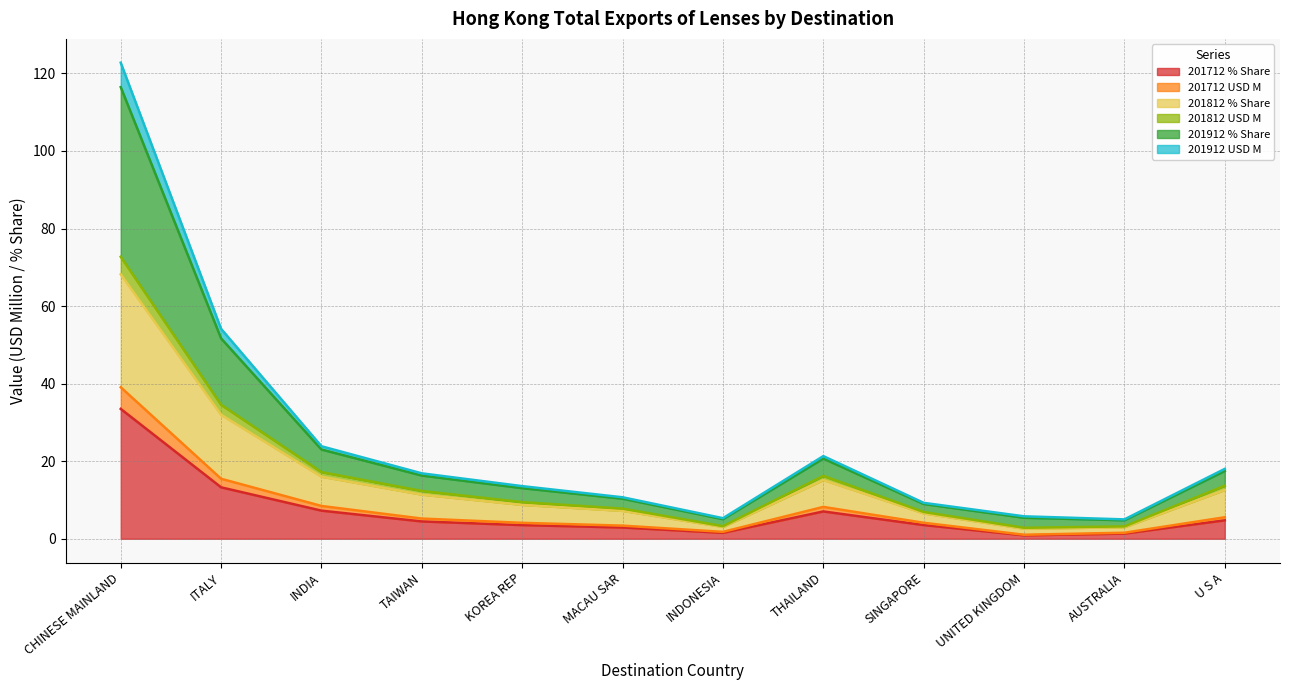

The 201712 % Share series shows 4.8 at U S A. True or false?

True